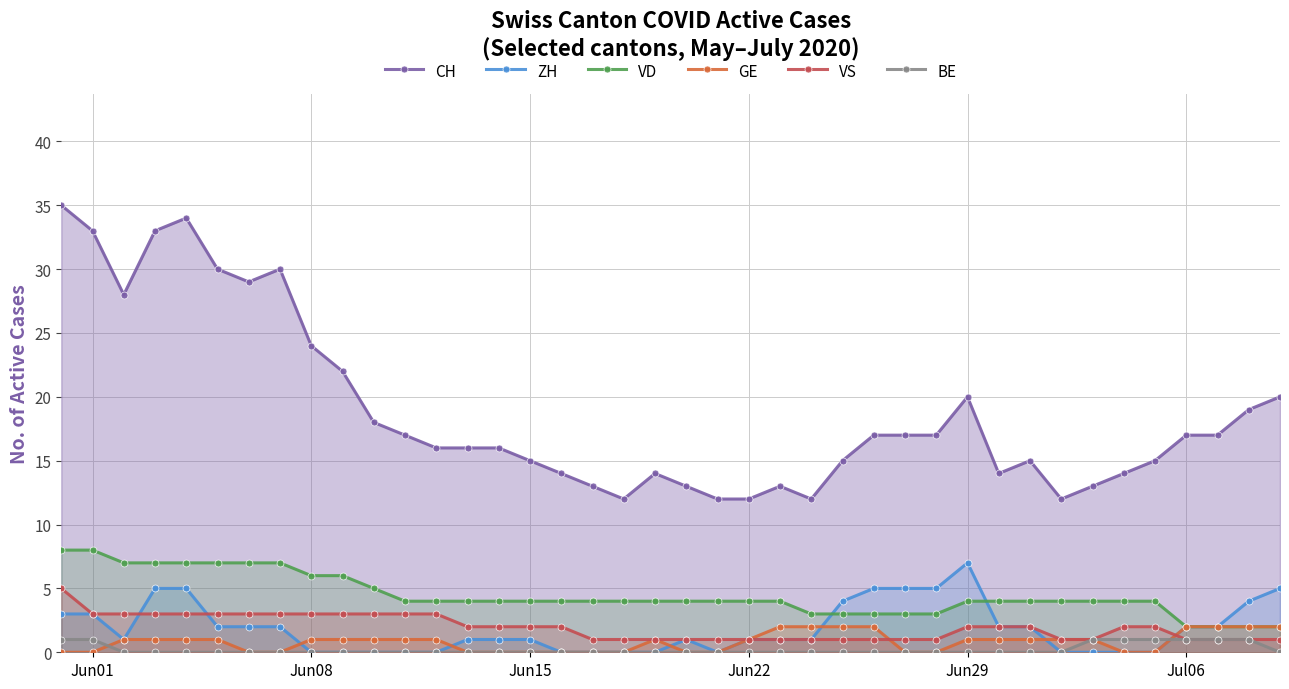

True or false: CH and GE cross at least once.

False